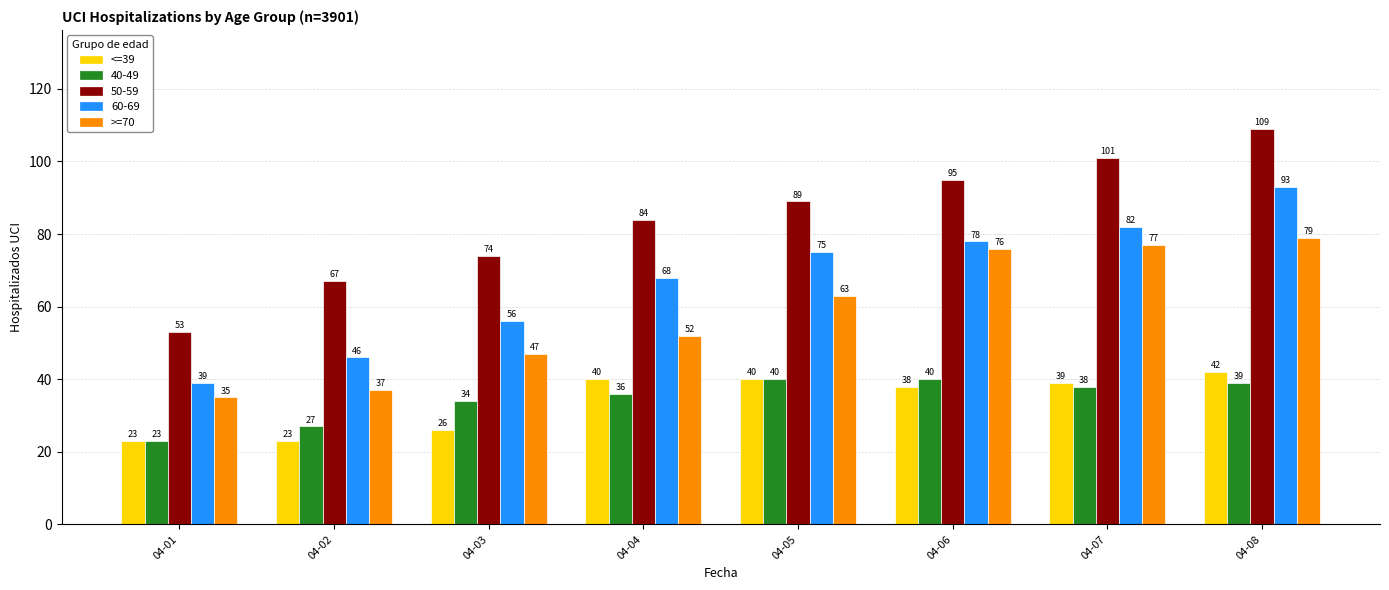

Rank the series by their maximum value, from lowest to highest.

40-49, <=39, >=70, 60-69, 50-59